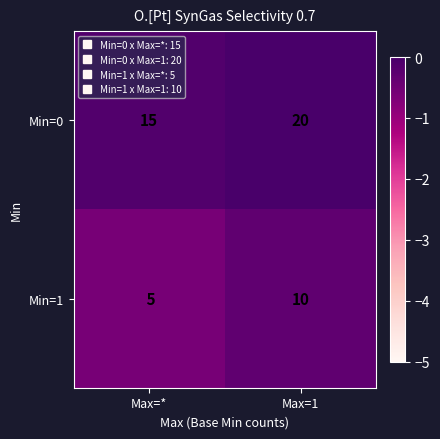

Which label corresponds to the smallest value in the chart?

Max=*